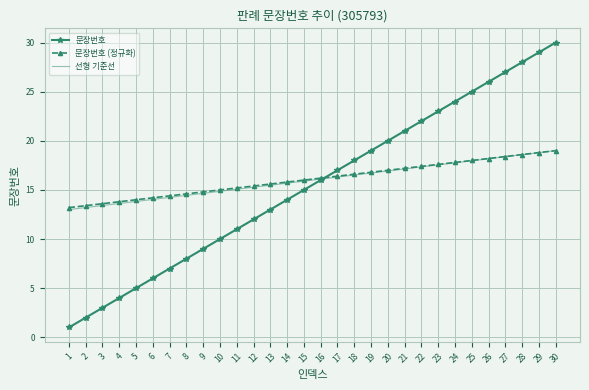

What is the smallest value displayed?

1.0